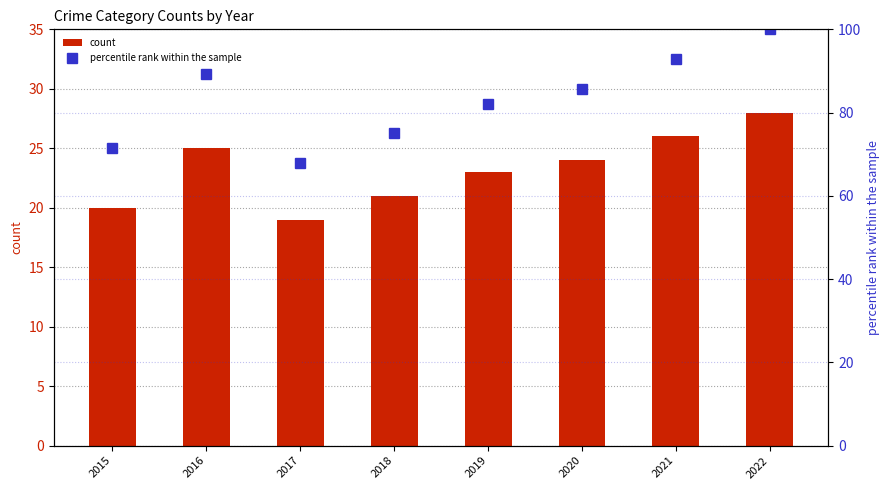

True or false: Criminal Sexual Assault has a value of 2.0 at 2015.

True